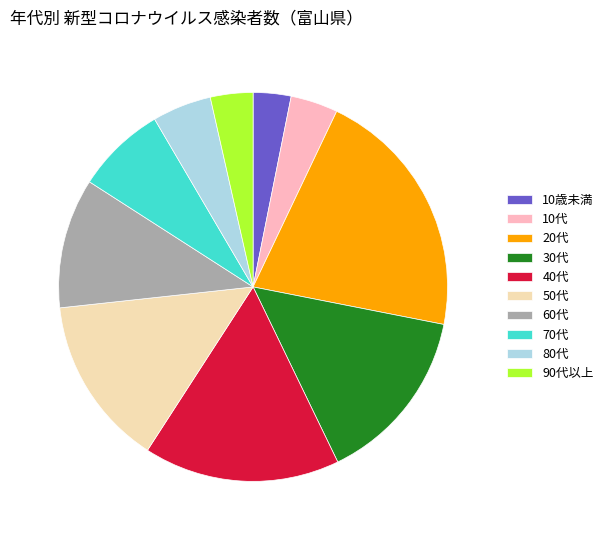

Is it true that 10歳未満 is 3% of the pie?

True